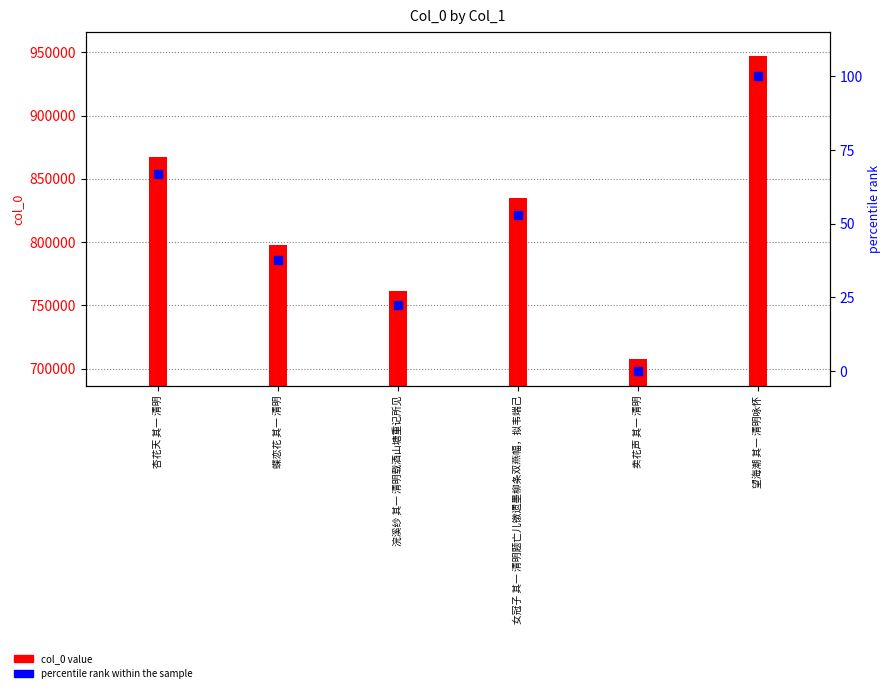

What is the total value across all series at 望海潮 其一 清明咏怀?

947163.0